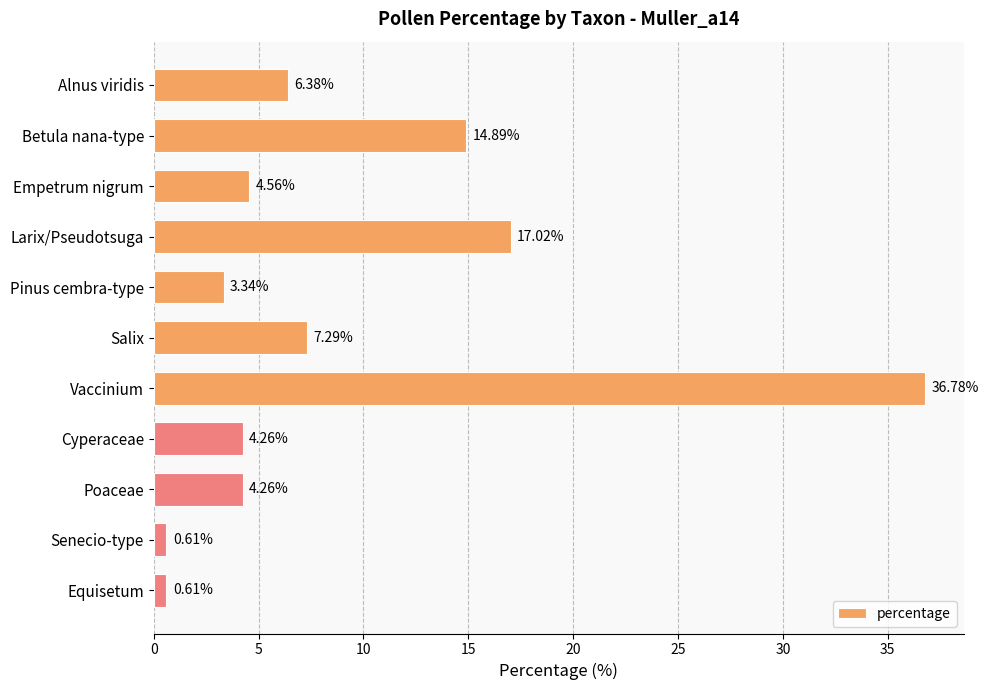

What is the label of the 10th bar from the bottom?

Betula nana-type